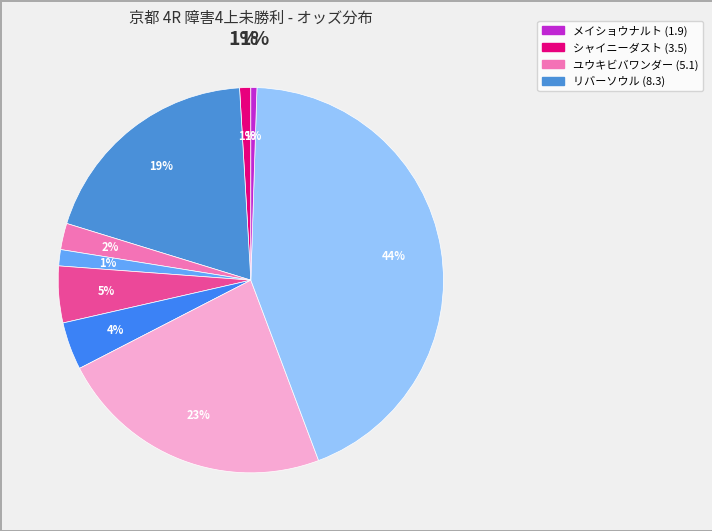

Is there any slice that represents more than half of the pie?

No